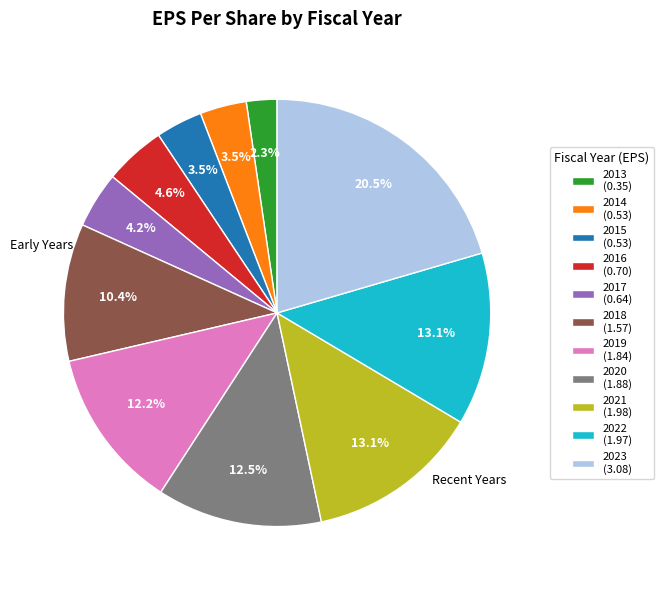

Count the number of slices in the pie.

11